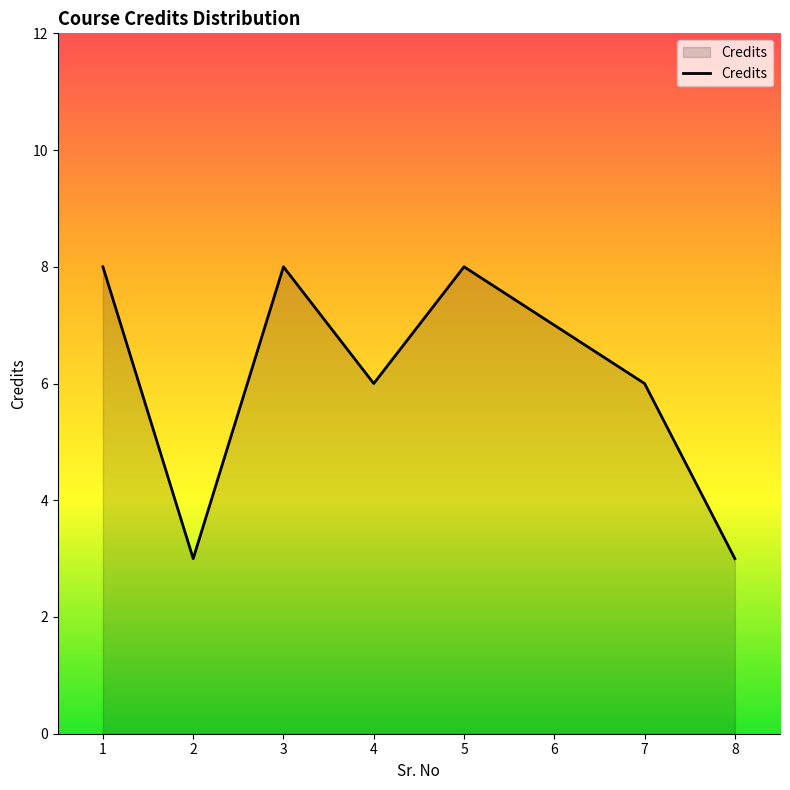

How many values are below 7?

4